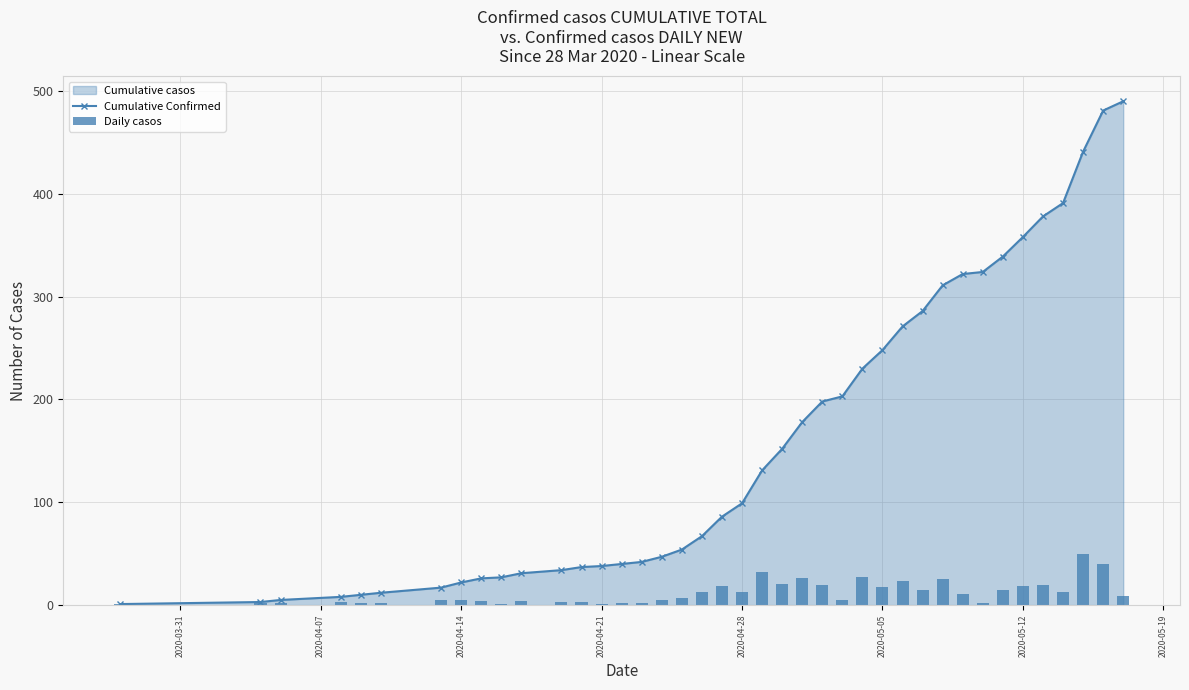

What is the sum of all Cumulative Confirmed values?

6438